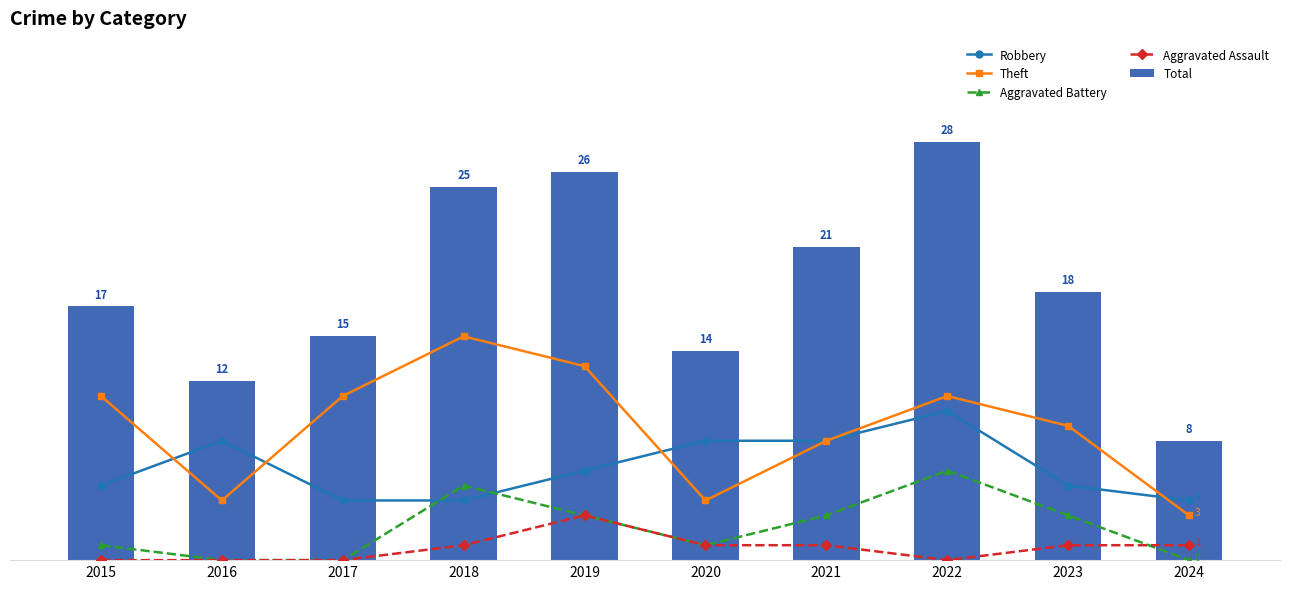

Reading left to right, extract all data points from this chart.

Robbery: 2015=5	2016=8	2017=4	2018=4	2019=6	2020=8	2021=8	2022=10	2023=5	2024=4
Theft: 2015=11	2016=4	2017=11	2018=15	2019=13	2020=4	2021=8	2022=11	2023=9	2024=3
Aggravated Battery: 2015=1	2016=0	2017=0	2018=5	2019=3	2020=1	2021=3	2022=6	2023=3	2024=0
Aggravated Assault: 2015=0	2016=0	2017=0	2018=1	2019=3	2020=1	2021=1	2022=0	2023=1	2024=1
Total: 2015=17	2016=12	2017=15	2018=25	2019=26	2020=14	2021=21	2022=28	2023=18	2024=8